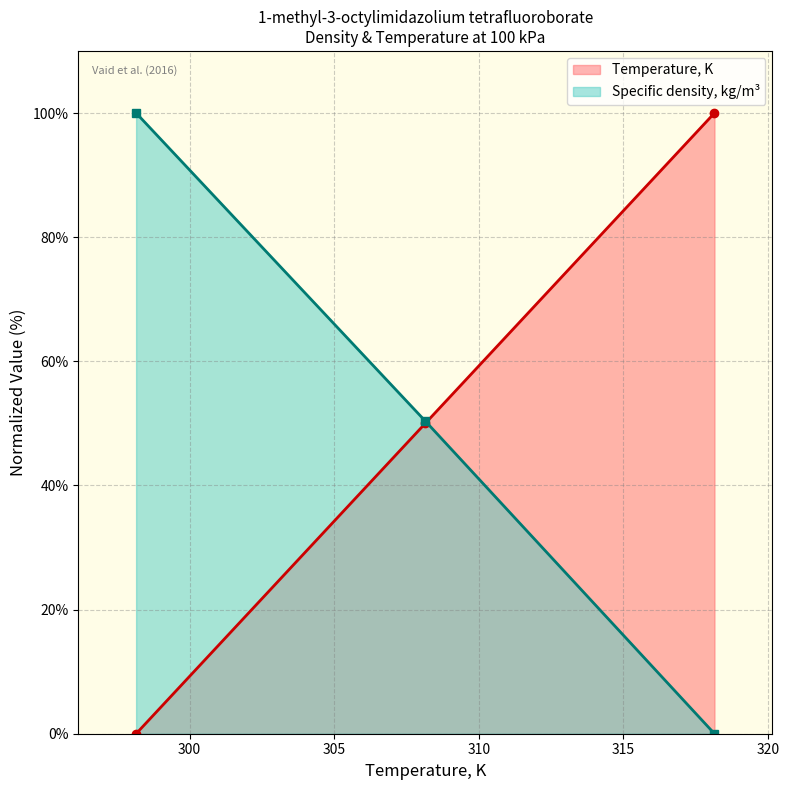

Reading left to right, transcribe all the data shown in this chart.

Temperature, K: 0.0	50.0	100.0
Specific density, kg/m3: 100.0	50.4	0.0